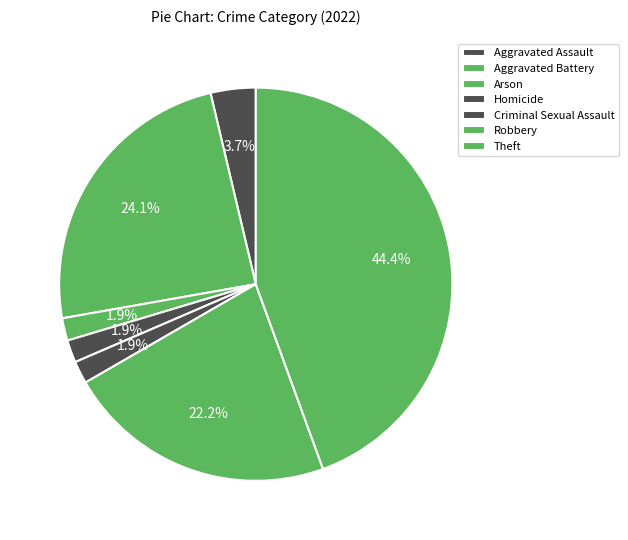

To the nearest percent, what is the difference between the Criminal Sexual Assault and Robbery slice percentages?

20%